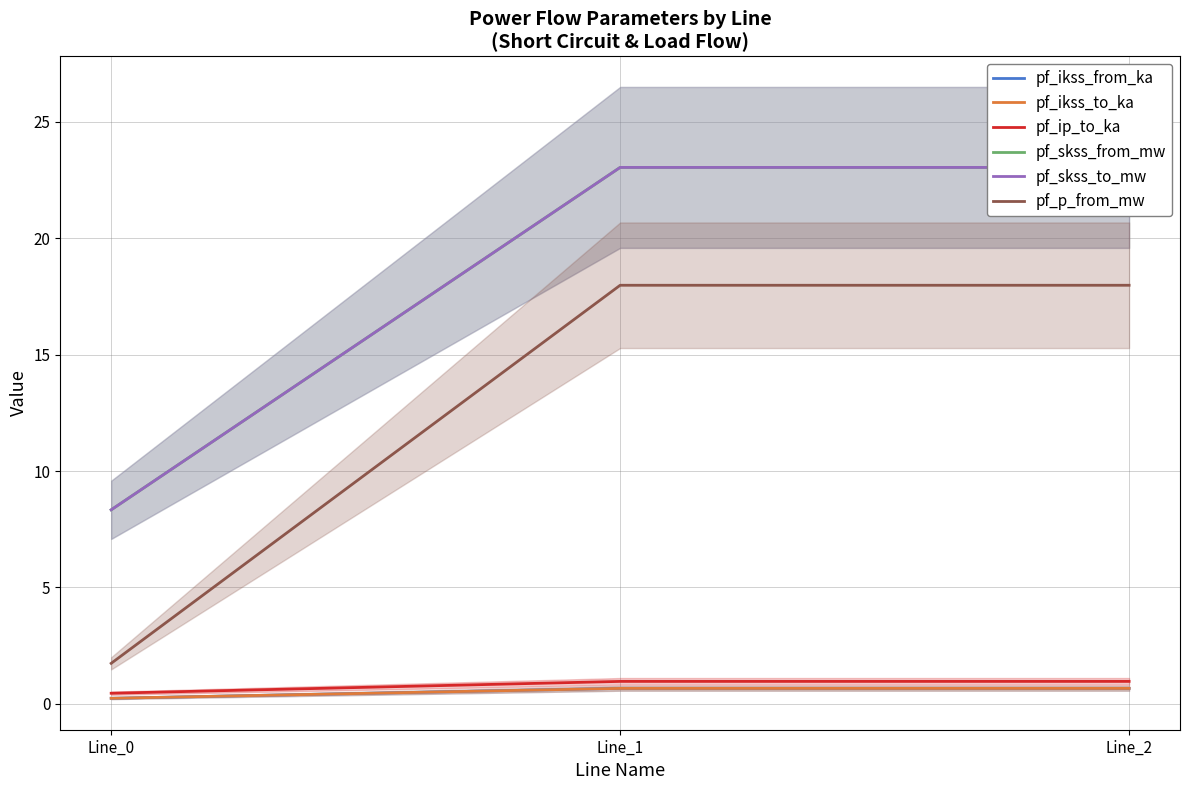

What is the lowest value of the pf_ikss_from_ka series?

0.2